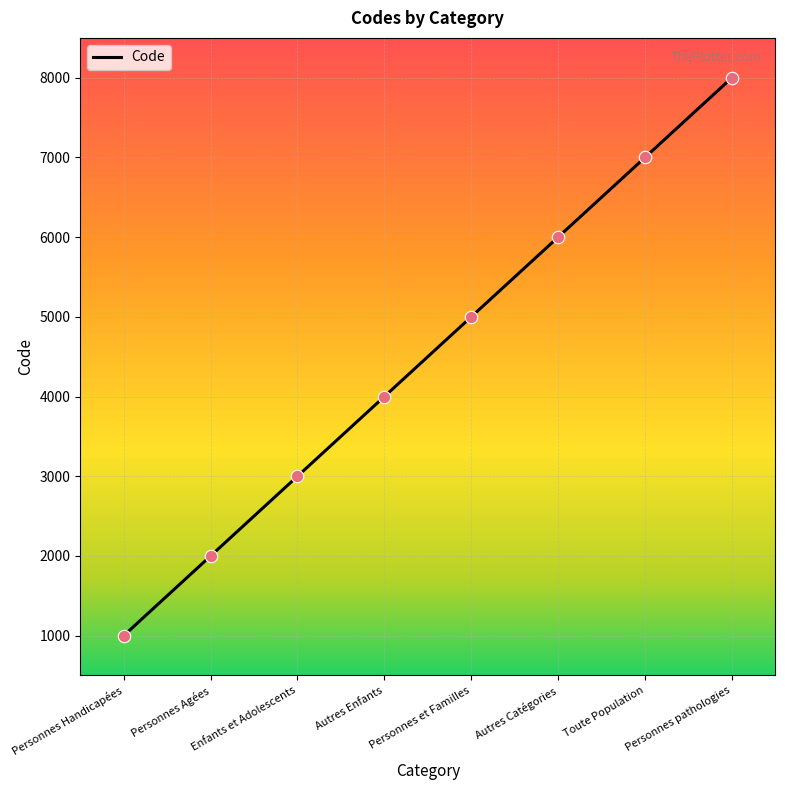

Approximately how many times larger is the value at Personnes Agées compared to Enfants et Adolescents?

0.7